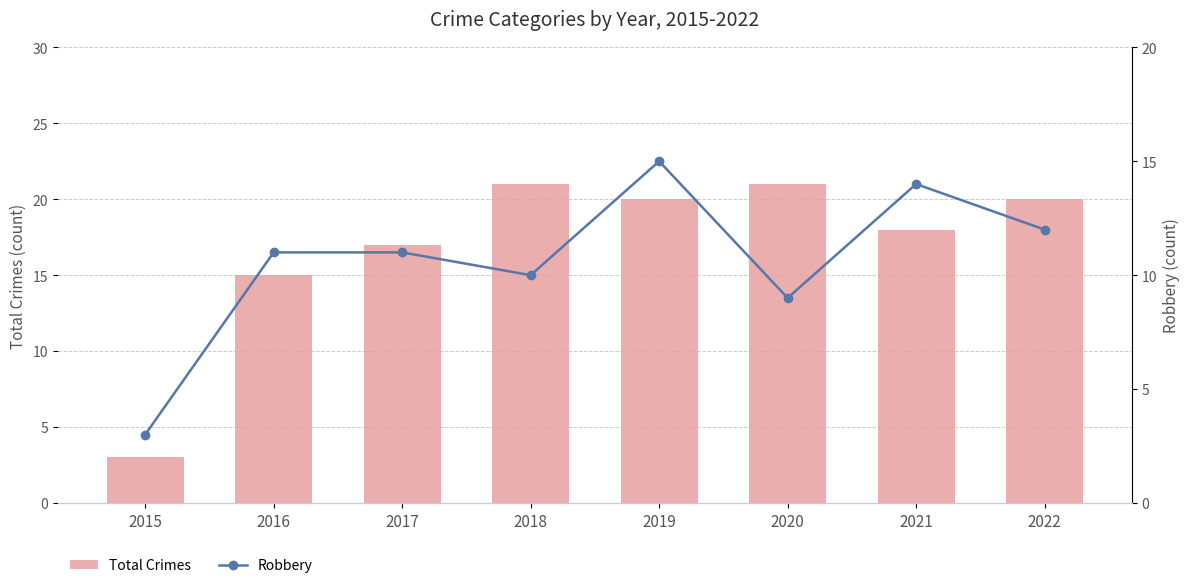

What is the minimum value for Robbery?

3